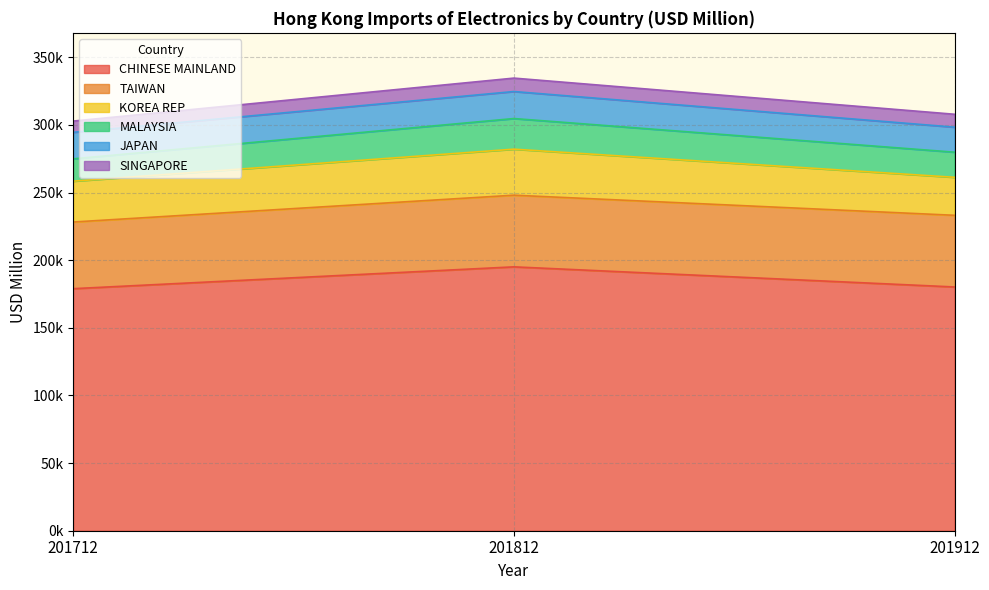

Reading left to right, extract all data points from this chart.

CHINESE MAINLAND: 178930.0	51.9	195064.1	51.4	180188.1	51.4
TAIWAN: 49272.1	14.3	52972.8	14.0	52976.0	15.1
KOREA REP: 30189.0	8.8	34017.9	9.0	28100.3	8.0
MALAYSIA: 16510.1	4.8	22644.5	6.0	18558.2	5.3
JAPAN: 19601.8	5.7	19971.5	5.3	18489.8	5.3
SINGAPORE: 8321.0	2.4	9918.1	2.6	9545.6	2.7